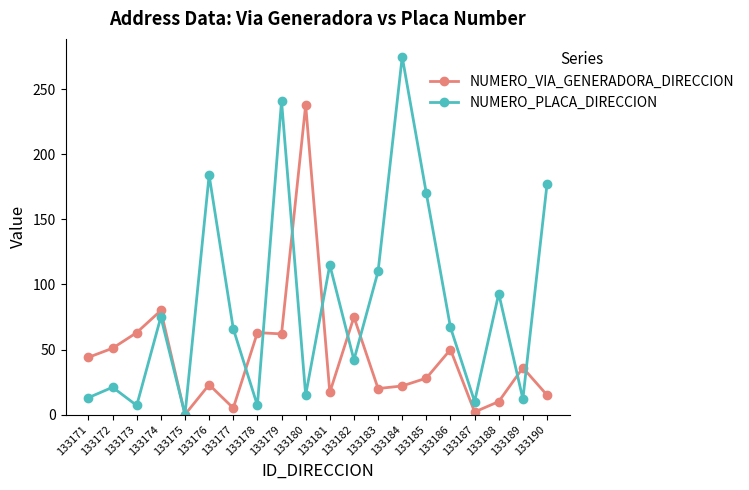

List the series in order of their overall mean, highest first.

NUMERO_PLACA_DIRECCION, NUMERO_VIA_GENERADORA_DIRECCION